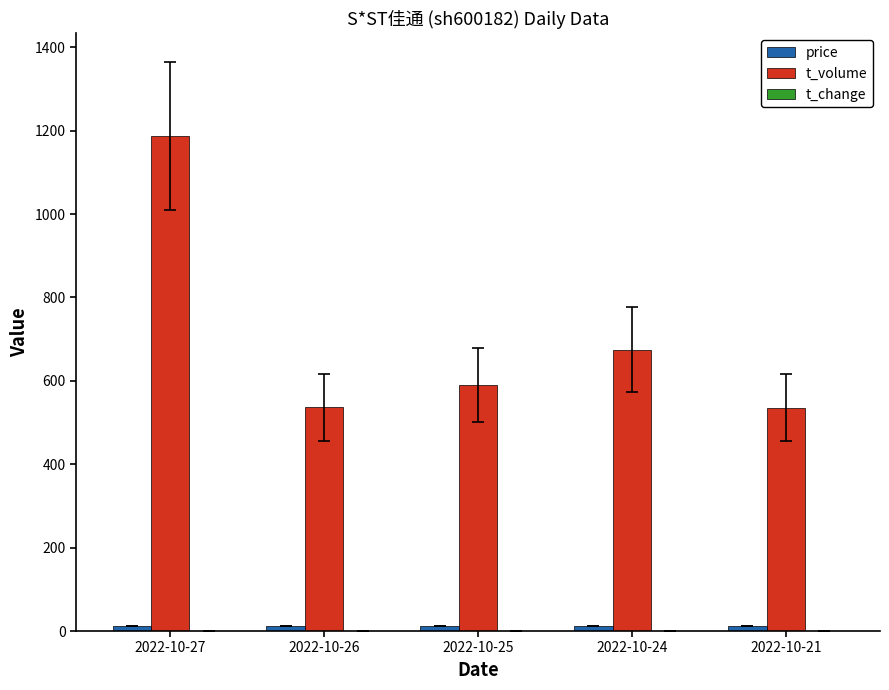

How many groups of bars are there?

5